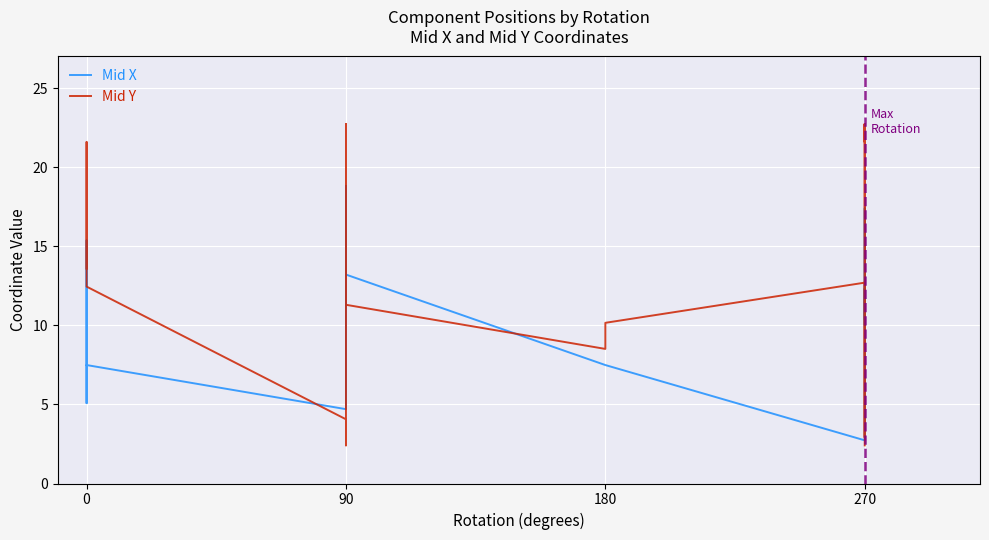

What is the difference between the Mid X values at 0 and 90?

6.1